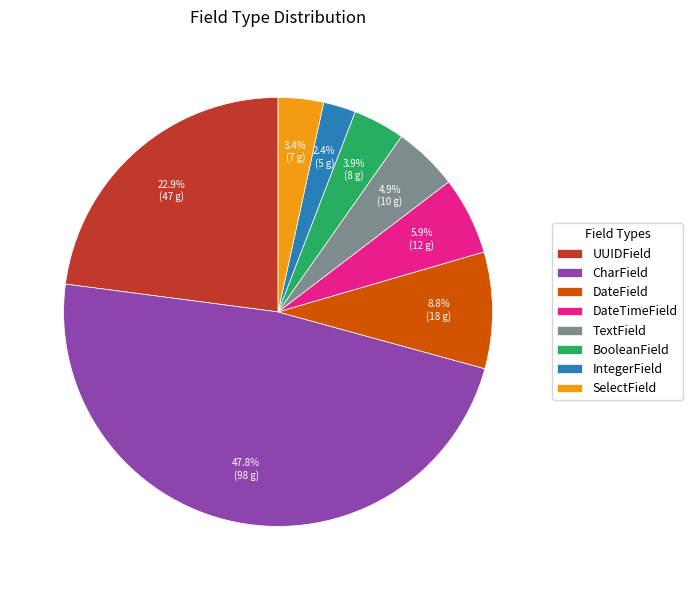

How many segments does this pie chart have?

8